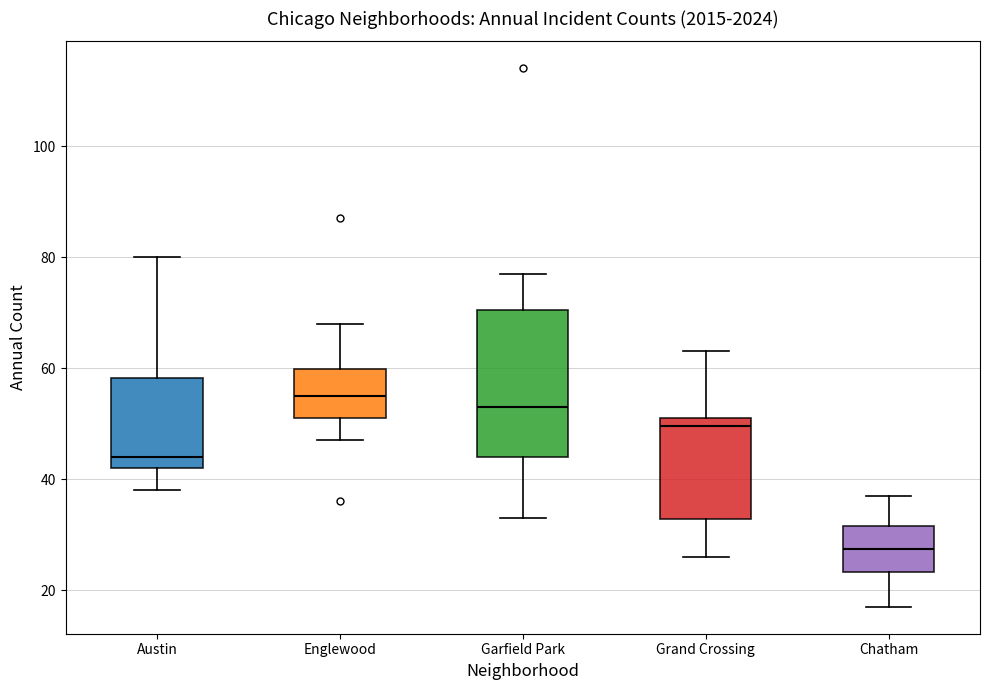

Where is the upper edge of the box for Chatham on the y-axis? The values are not printed on the chart, so give them approximately, as read against the axis.

32